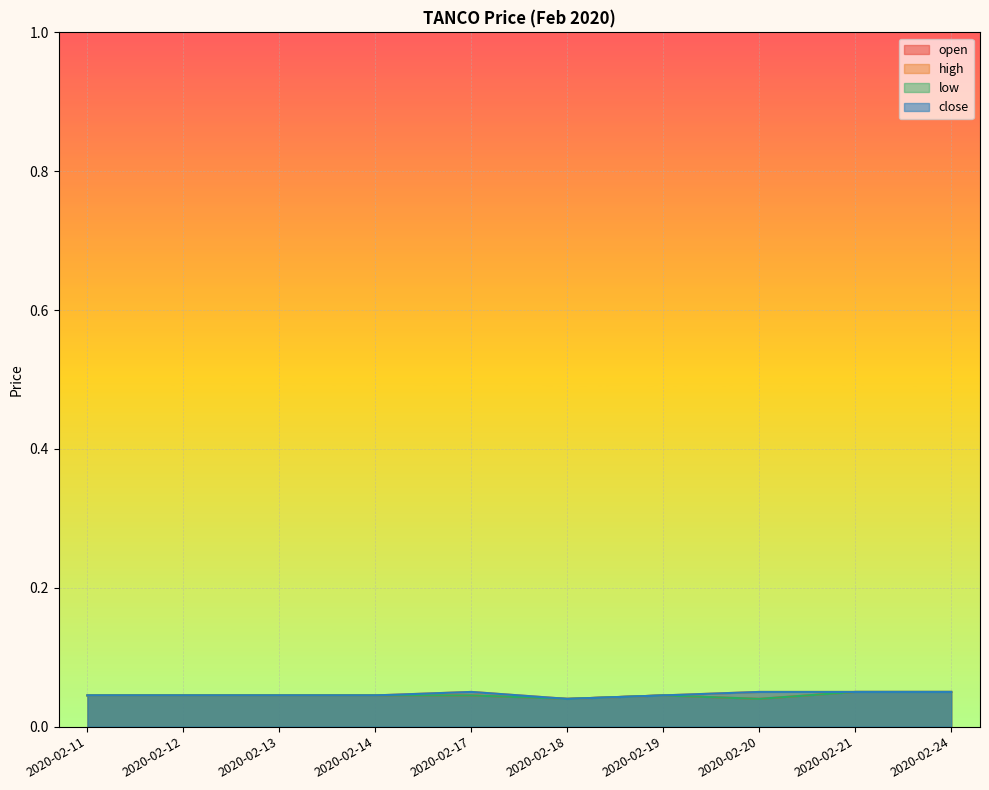

At which label is high closest to 0?

2020-02-18